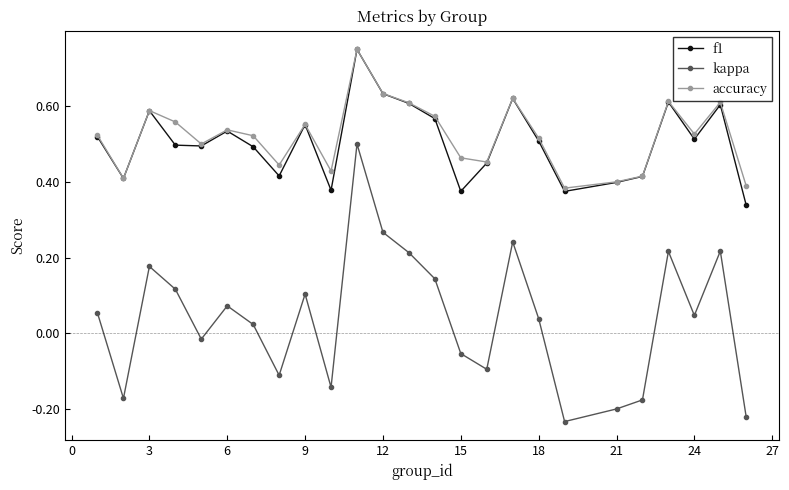

True or false: f1 has more than 1 points higher than both neighbors.

True